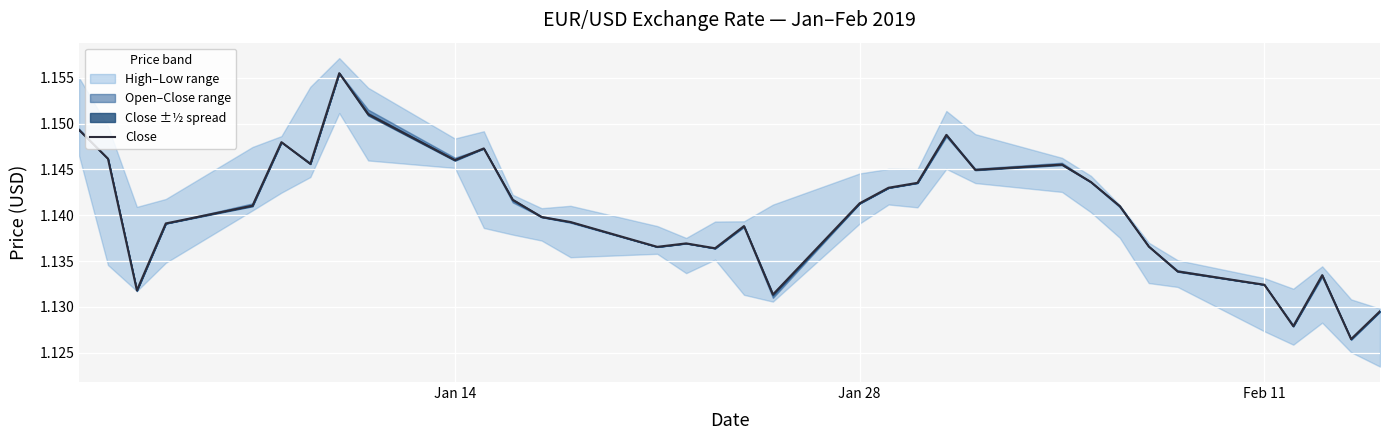

How many interior local peaks (higher than both neighbors) does the data have?

8